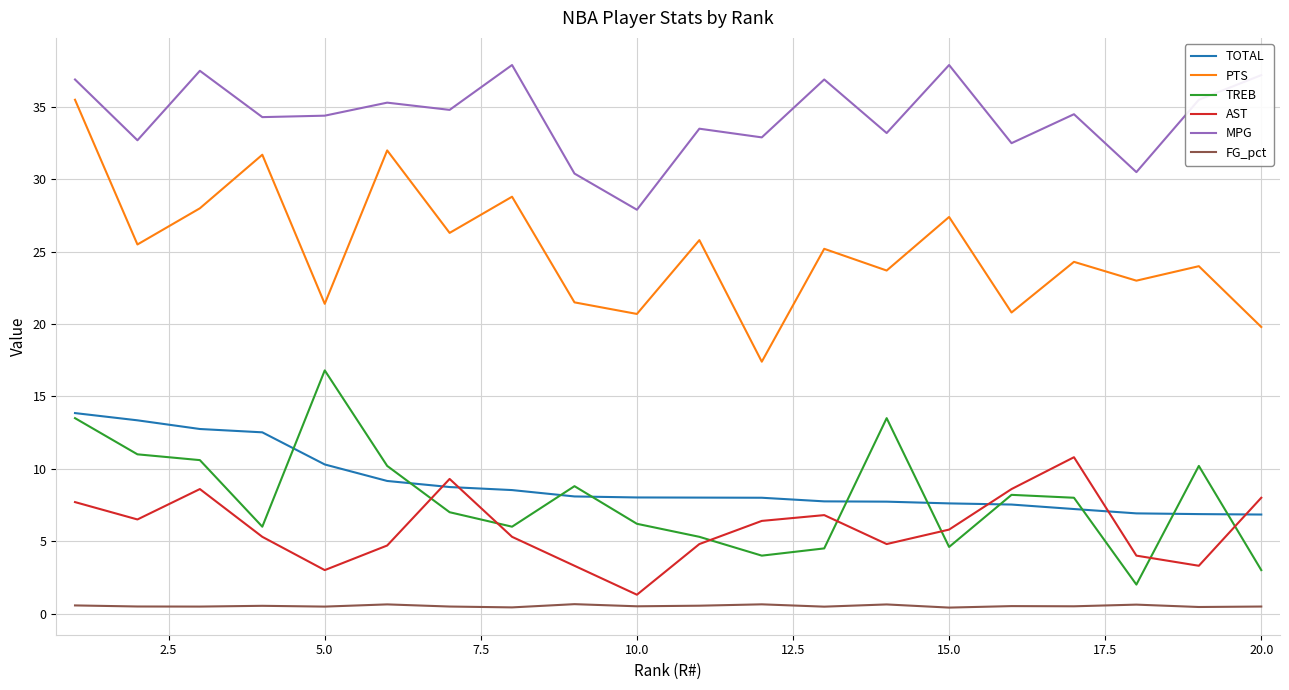

Which series has the largest total across all categories?

MPG